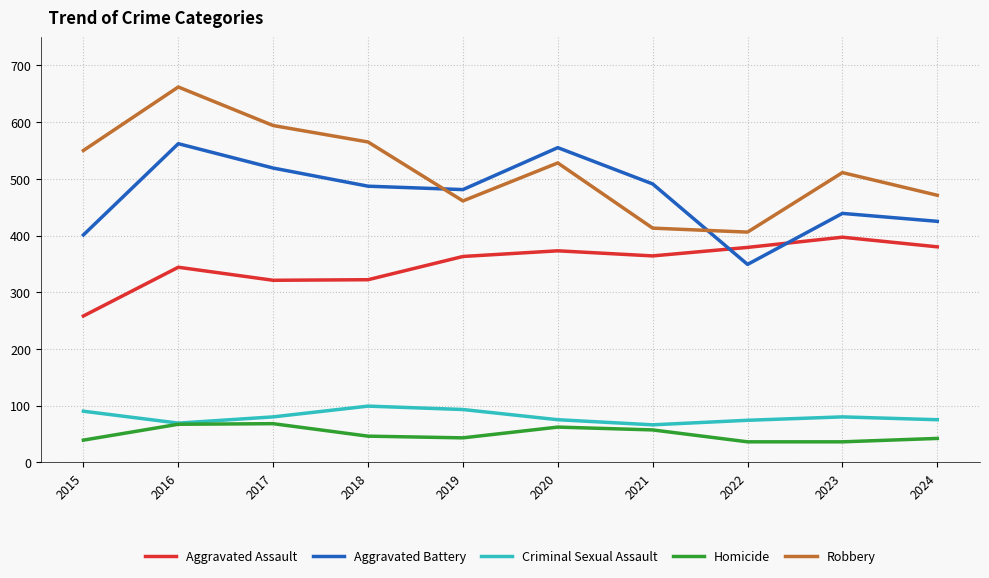

True or false: Aggravated Battery and Criminal Sexual Assault intersect in this chart.

False